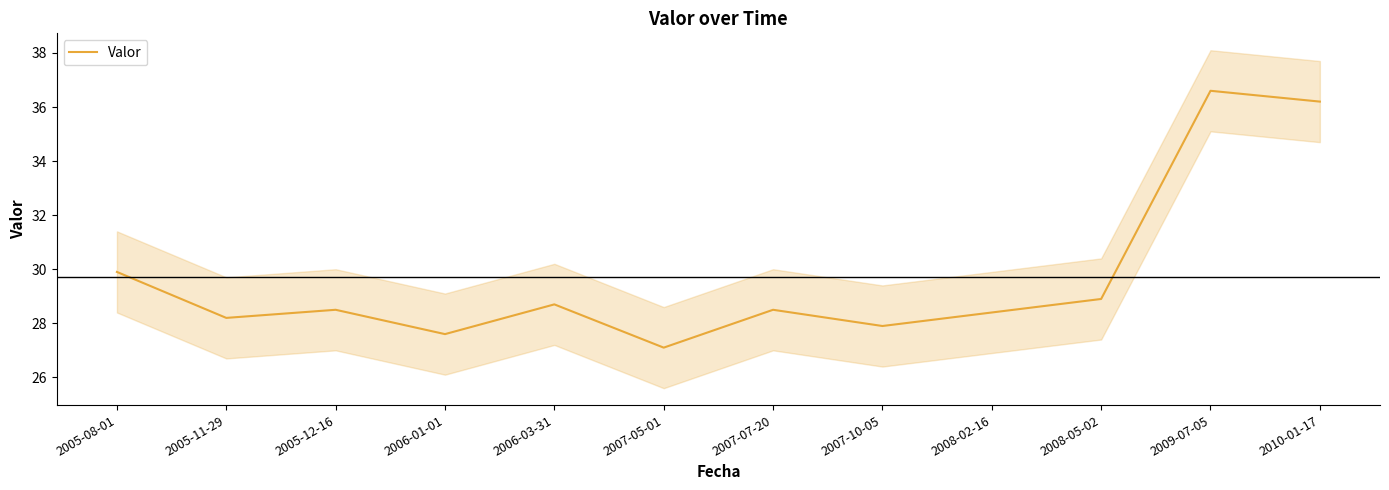

Where is the data nearest to the value 31?

2005-08-01